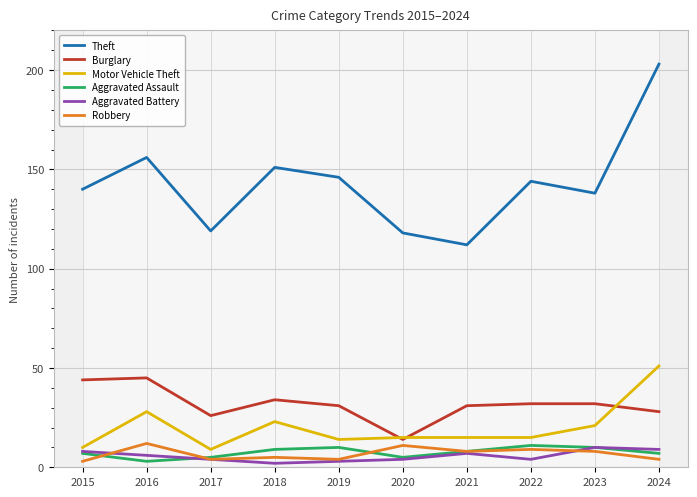

Where does the Aggravated Battery series first go above 6?

2015